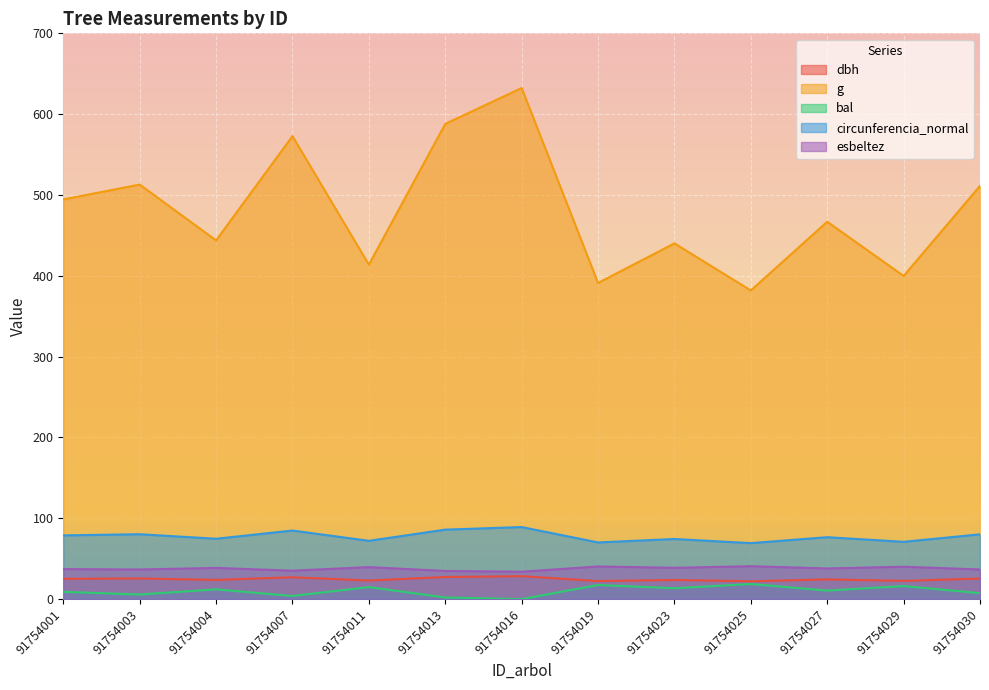

Where is the first local maximum for g?

91754003